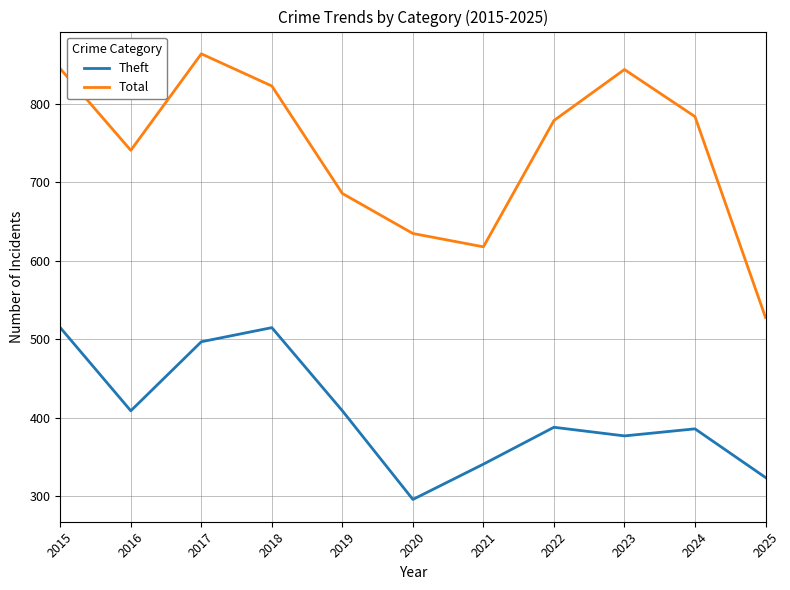

Which series has the largest total across all categories?

Total